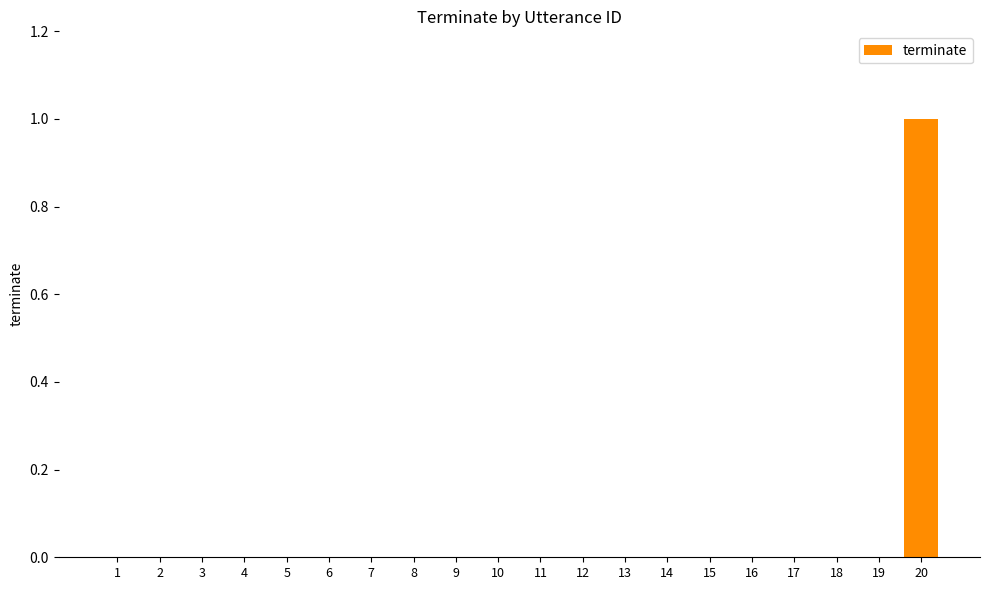

At which category does the chart reach its peak across all series?

20